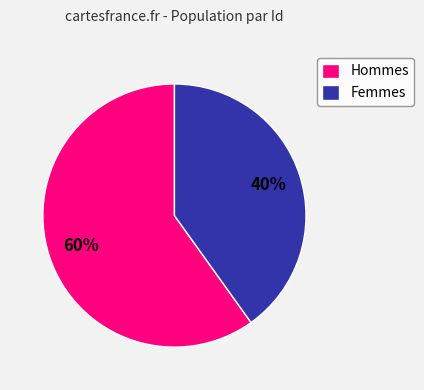

Does any single category account for the majority?

Yes